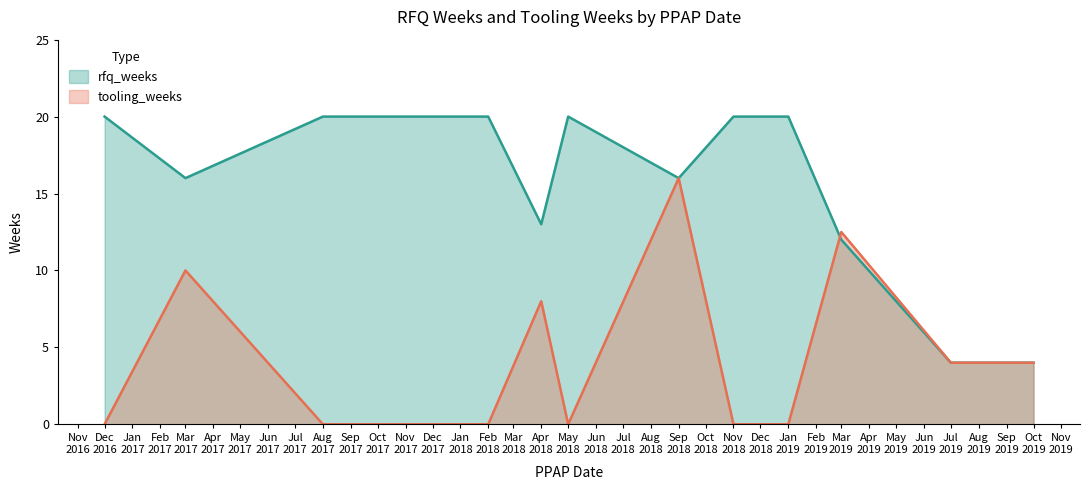

Between 2017-03-01 and 2019-10-31, which is larger?

2017-03-01